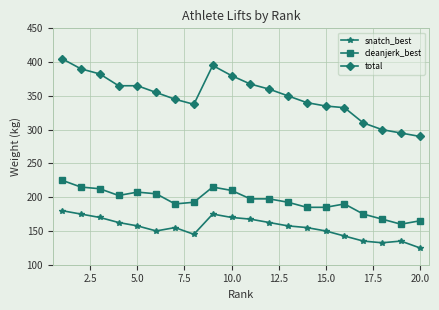

What is the sum of all total values?

7000.0